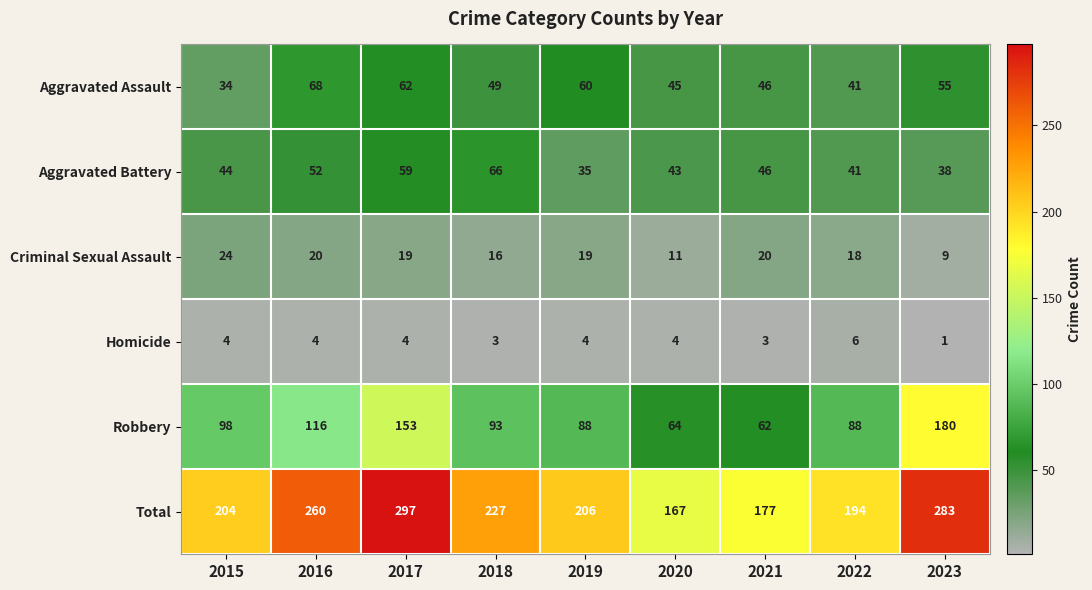

What is the average value of the Criminal Sexual Assault series?

17